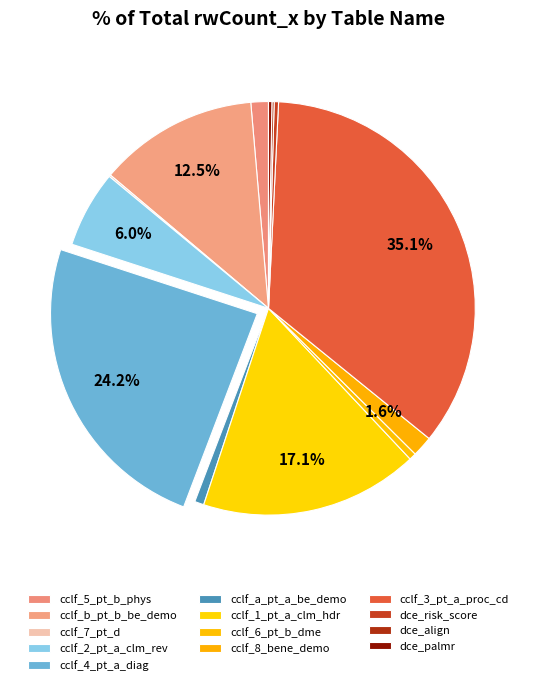

True or false: dce_align accounts for 12% of the total.

False